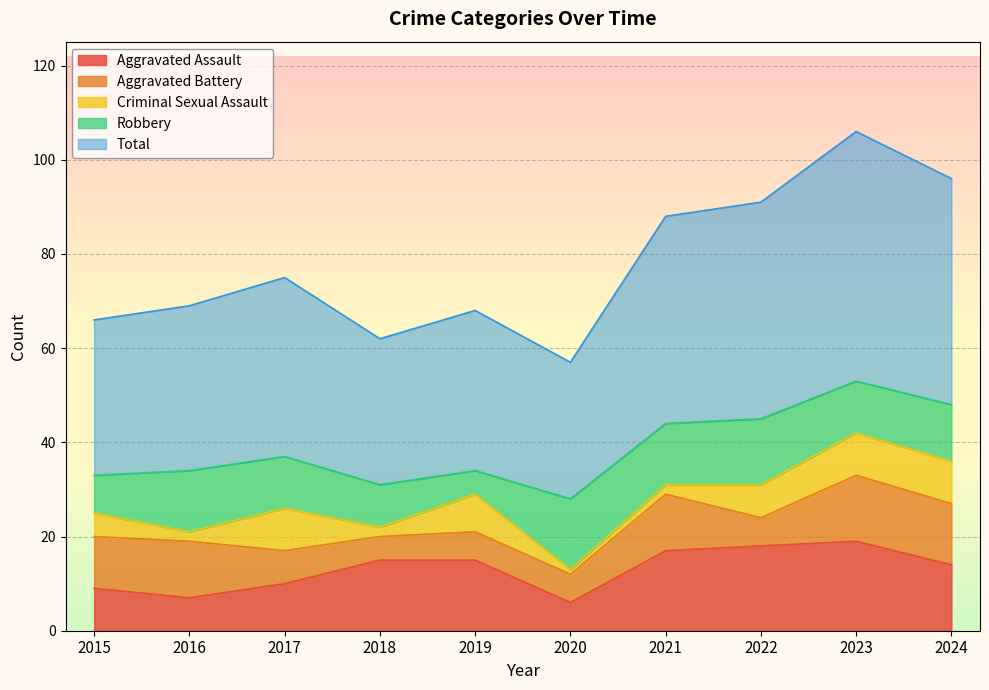

What is the difference between the highest and lowest values at 2023?

44